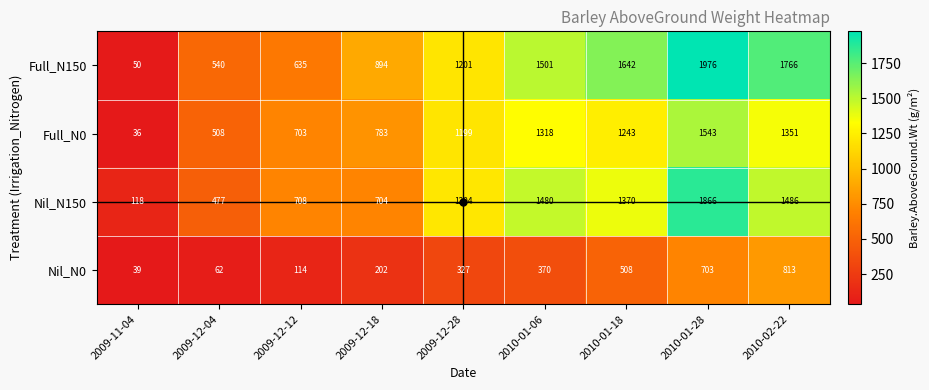

The value of Nil_N150 at 2010-01-28 is 590. True or false?

False